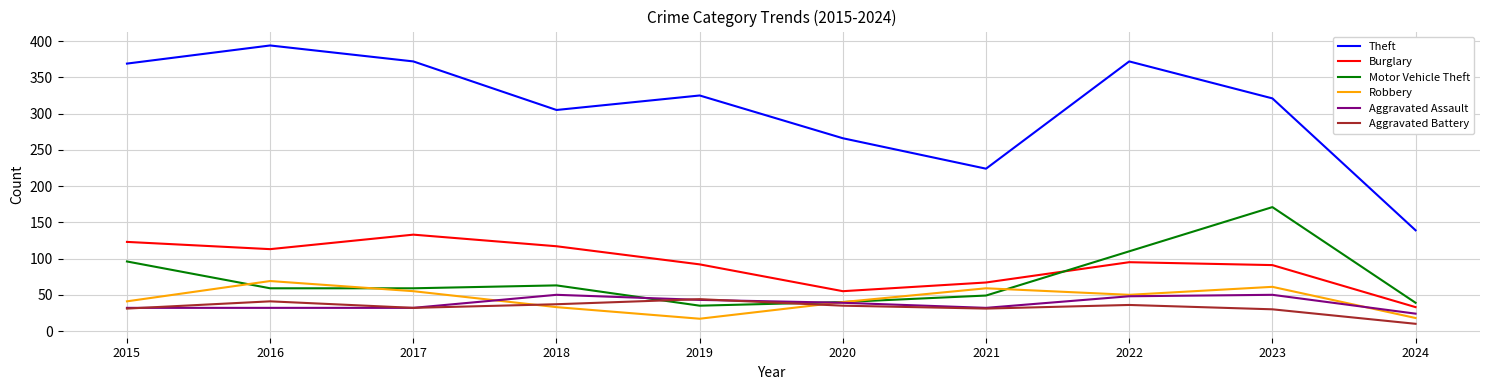

Which series has the largest total across all categories?

Theft